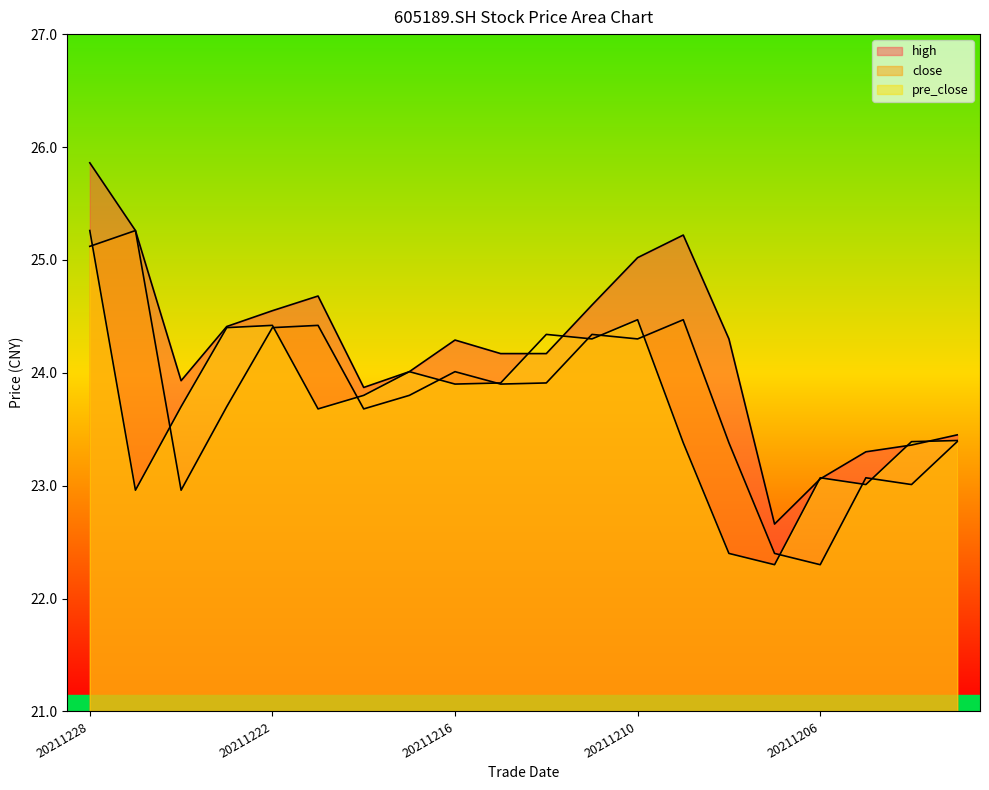

What is the value of the close point at the 12th from the left?

24.3